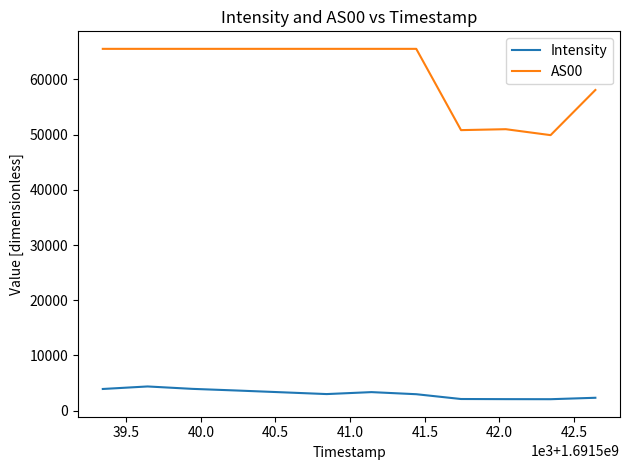

True or false: AS00 and Intensity intersect in this chart.

False